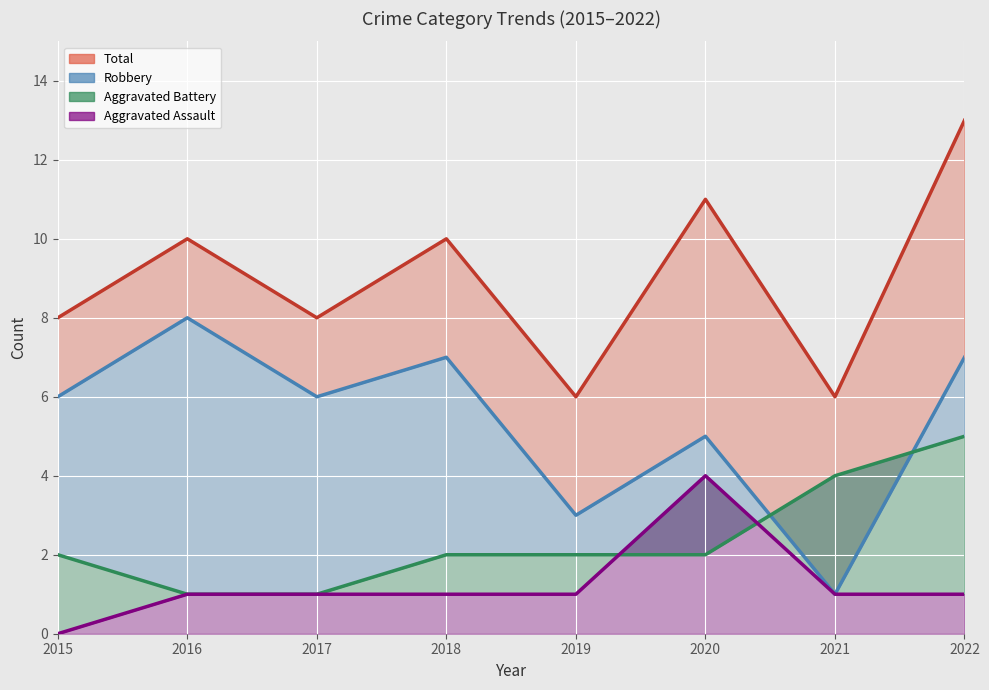

Which series has the widest spread of values?

Total (line)